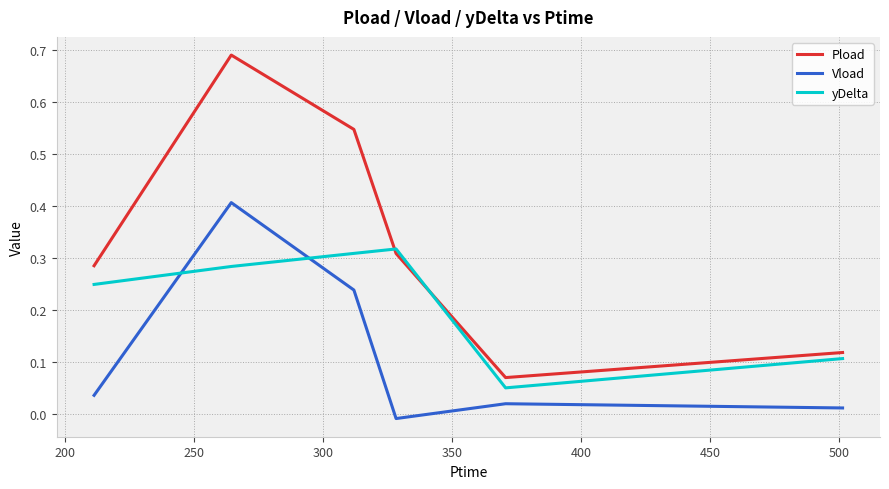

Which series has the widest spread of values?

Pload